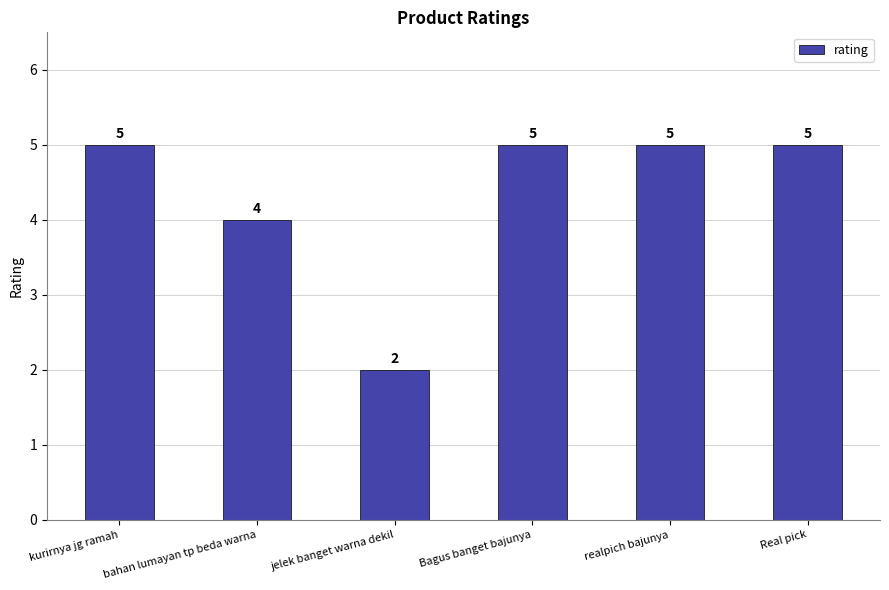

What is the ratio of the value at kurirnya jg ramah to the value at realpich bajunya?

1.0